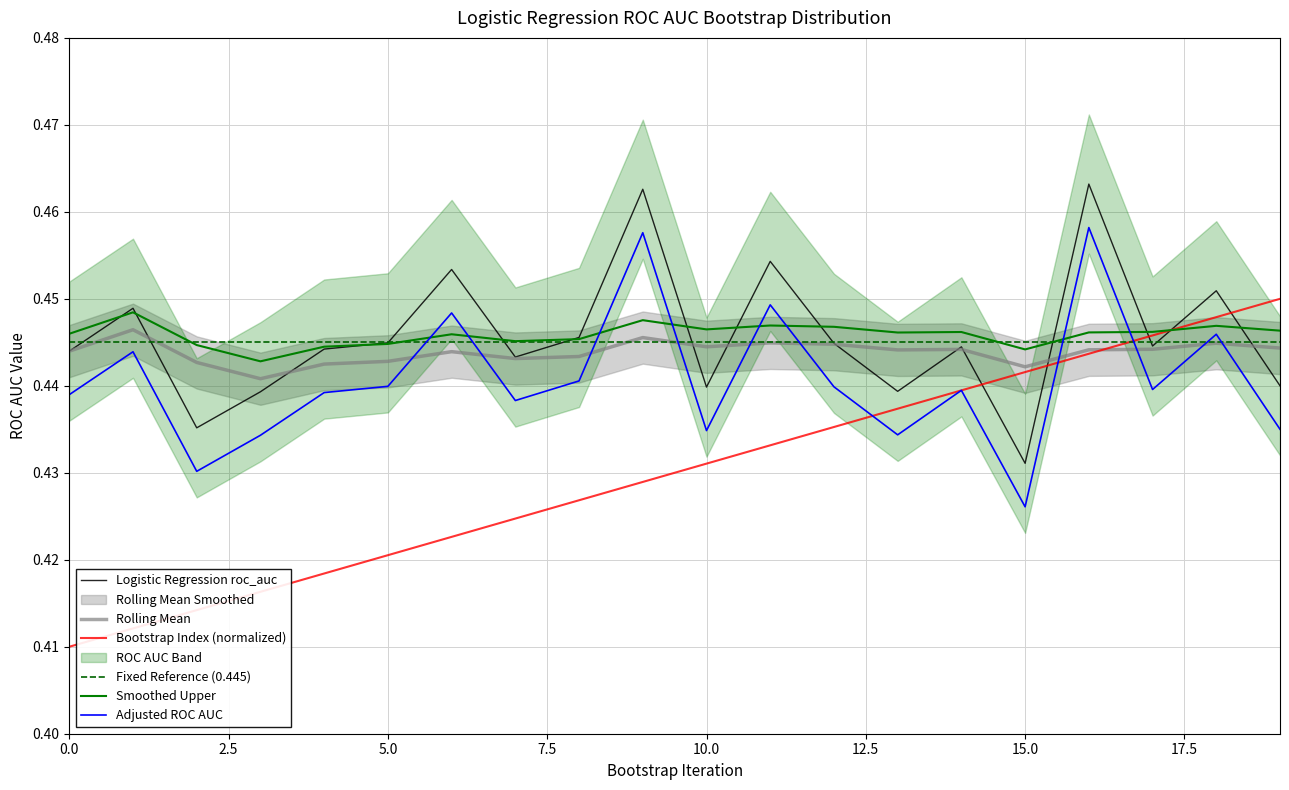

True or false: Logistic Regression roc_auc and Bootstrap Index (normalized) cross at least once.

True